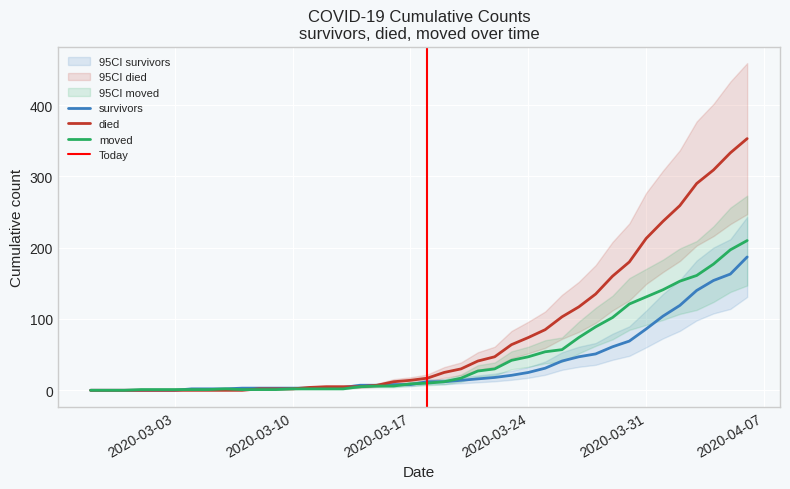

Does the chart display data point markers on the line(s)?

No